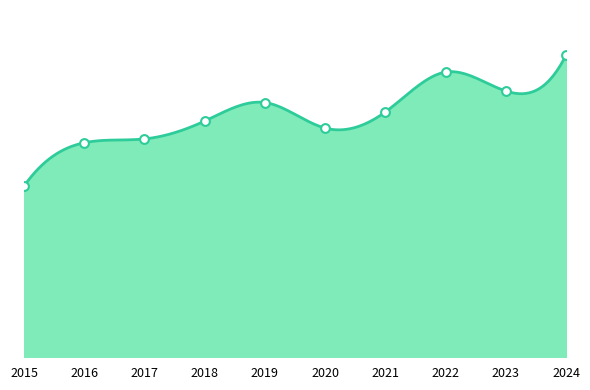

What is the change in value from 2015 to 2020?

+166